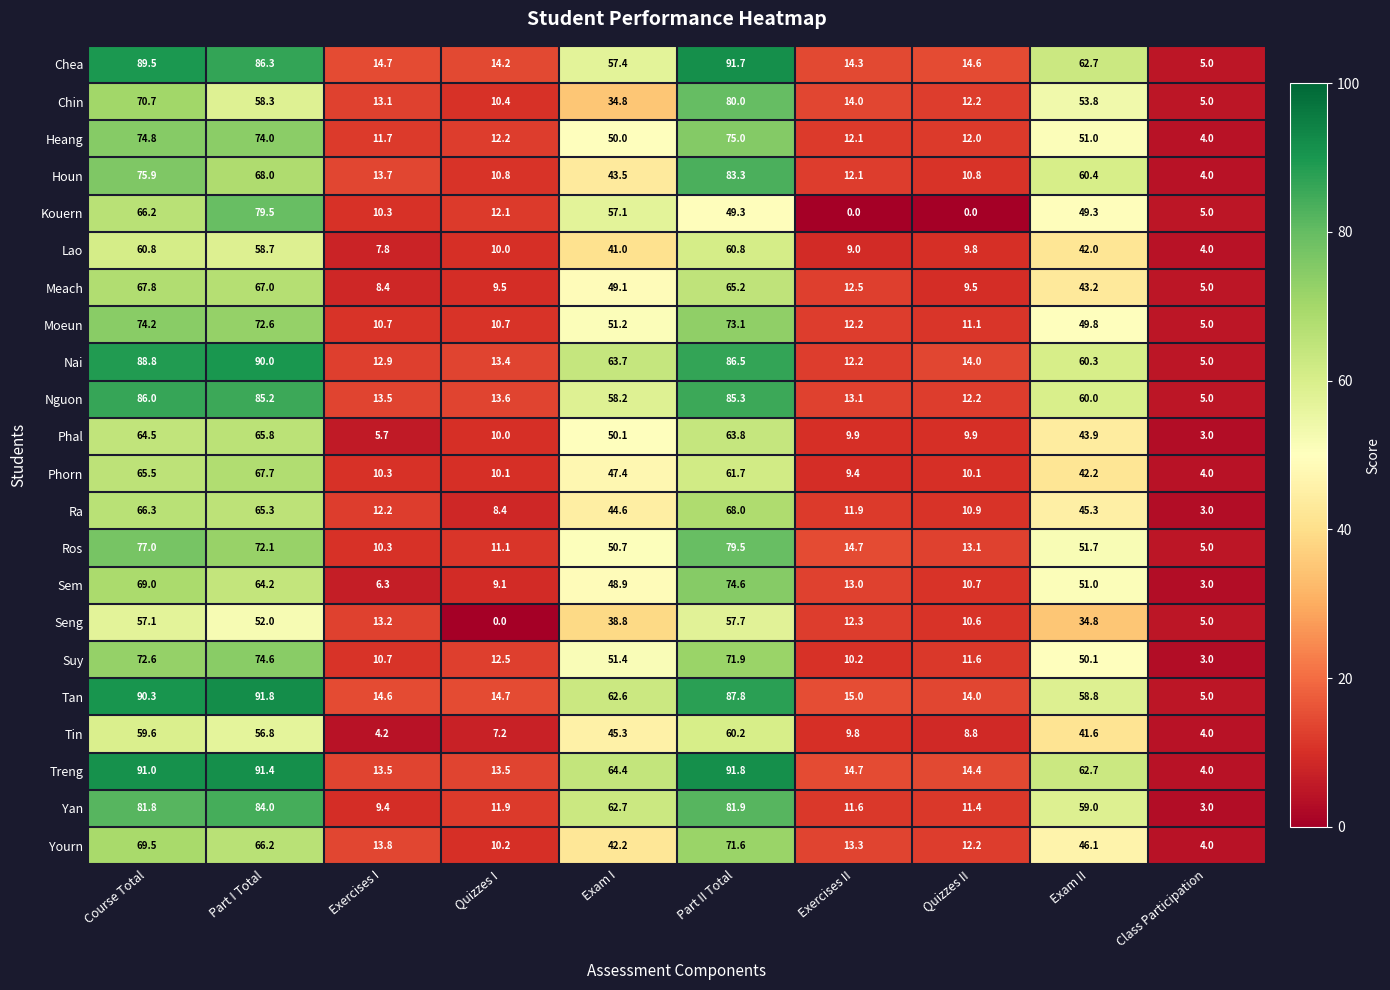

Is the value of Nguon at Part I Total greater than the value of Phal at Part I Total?

Yes